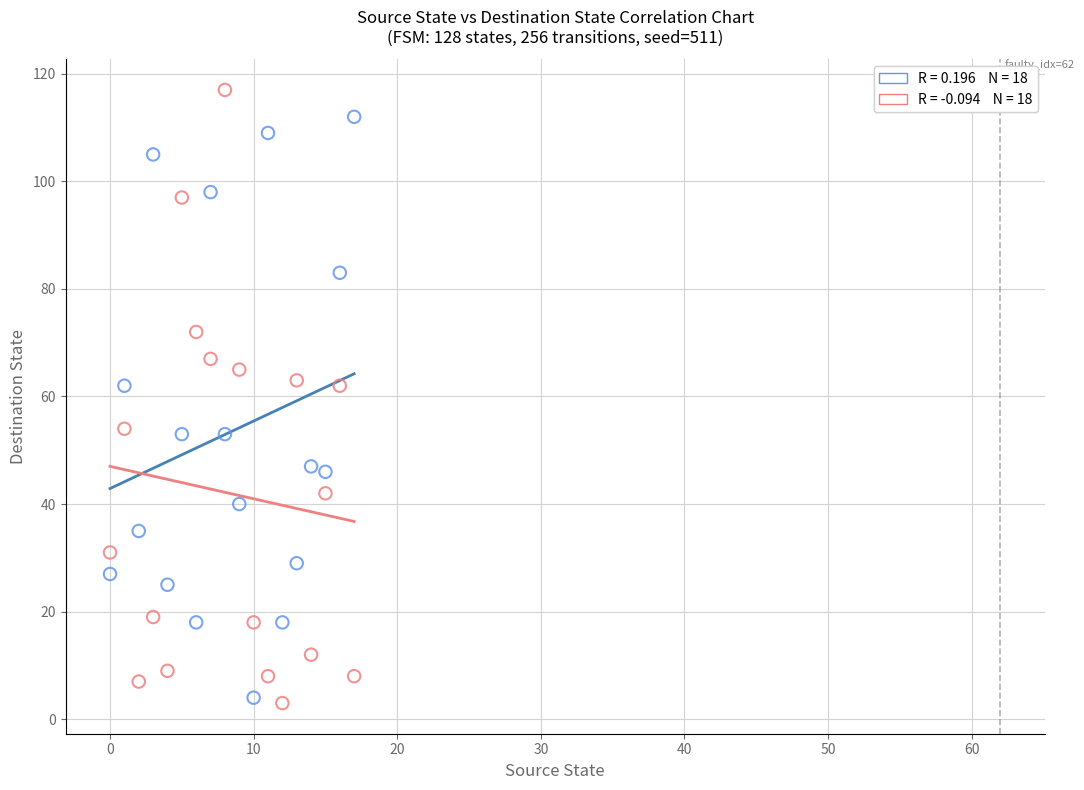

Across all data points, what is the range of Y values (max minus min)?

114